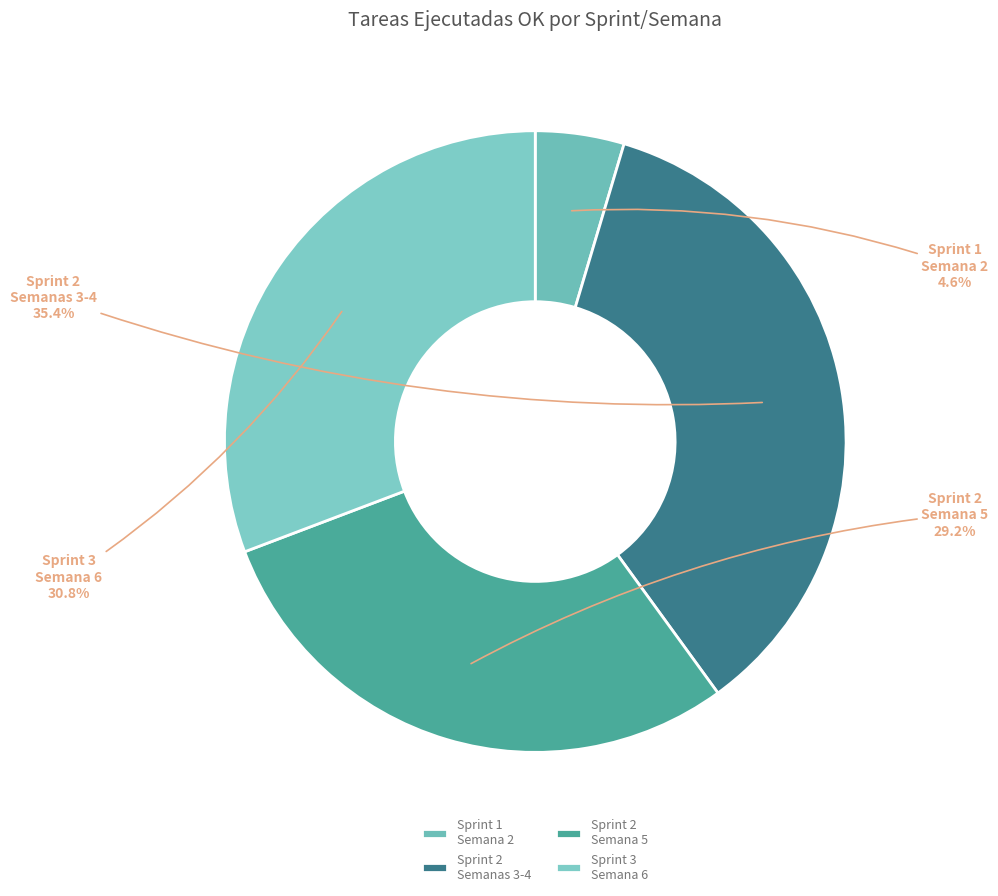

Which category has the smallest portion of the pie?

Sprint 1 Semana 2